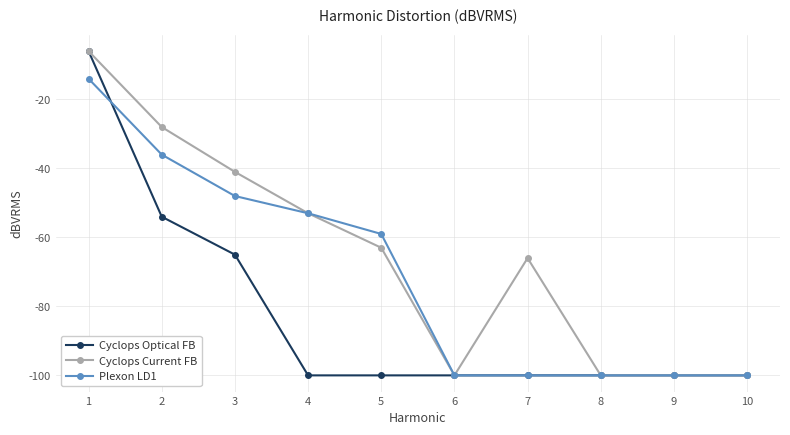

Reading right to left, transcribe all the data shown in this chart.

Cyclops Optical FB: -100	-100	-100	-100	-100	-100	-100	-65	-54	-6
Cyclops Current FB: -100	-100	-100	-66	-100	-63	-53	-41	-28	-6
Plexon LD1: -100	-100	-100	-100	-100	-59	-53	-48	-36	-14